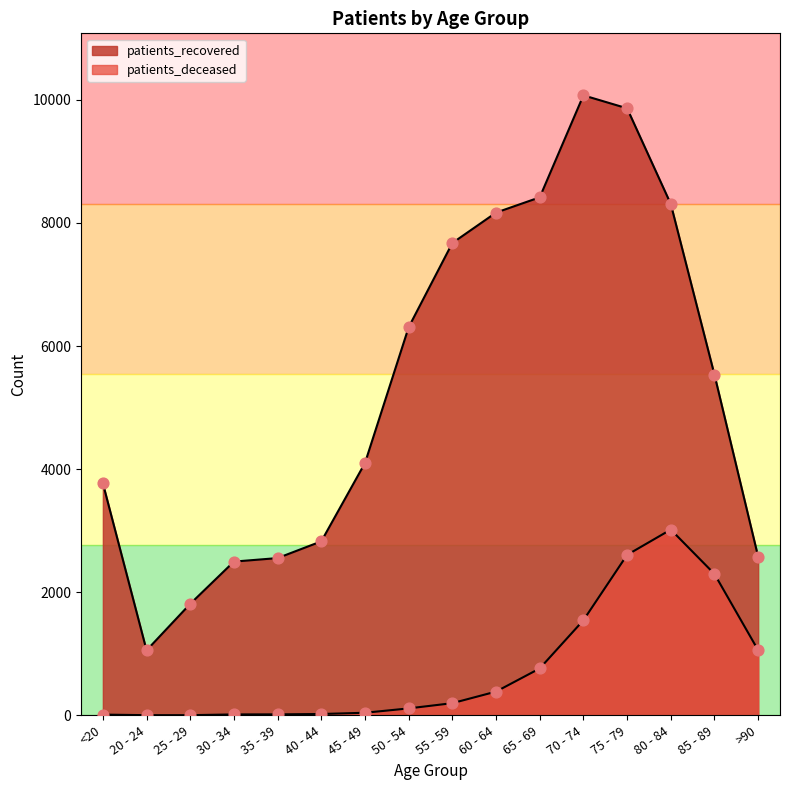

What are all the series names shown in the legend?

patients_deceased, patients_recovered